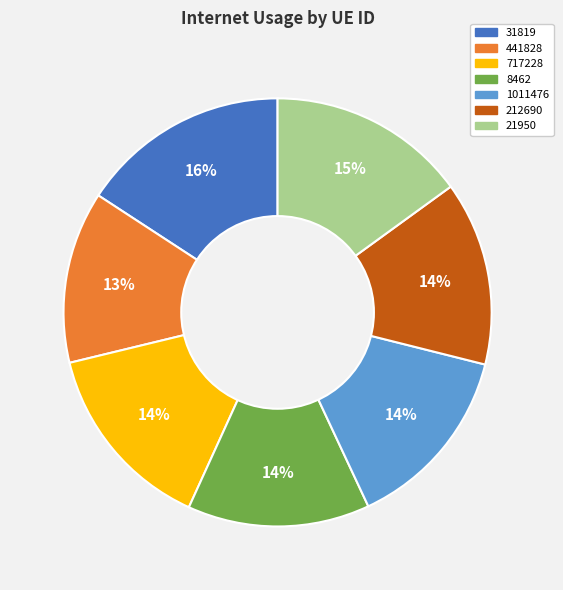

Between 1011476 and 441828, which is larger?

1011476